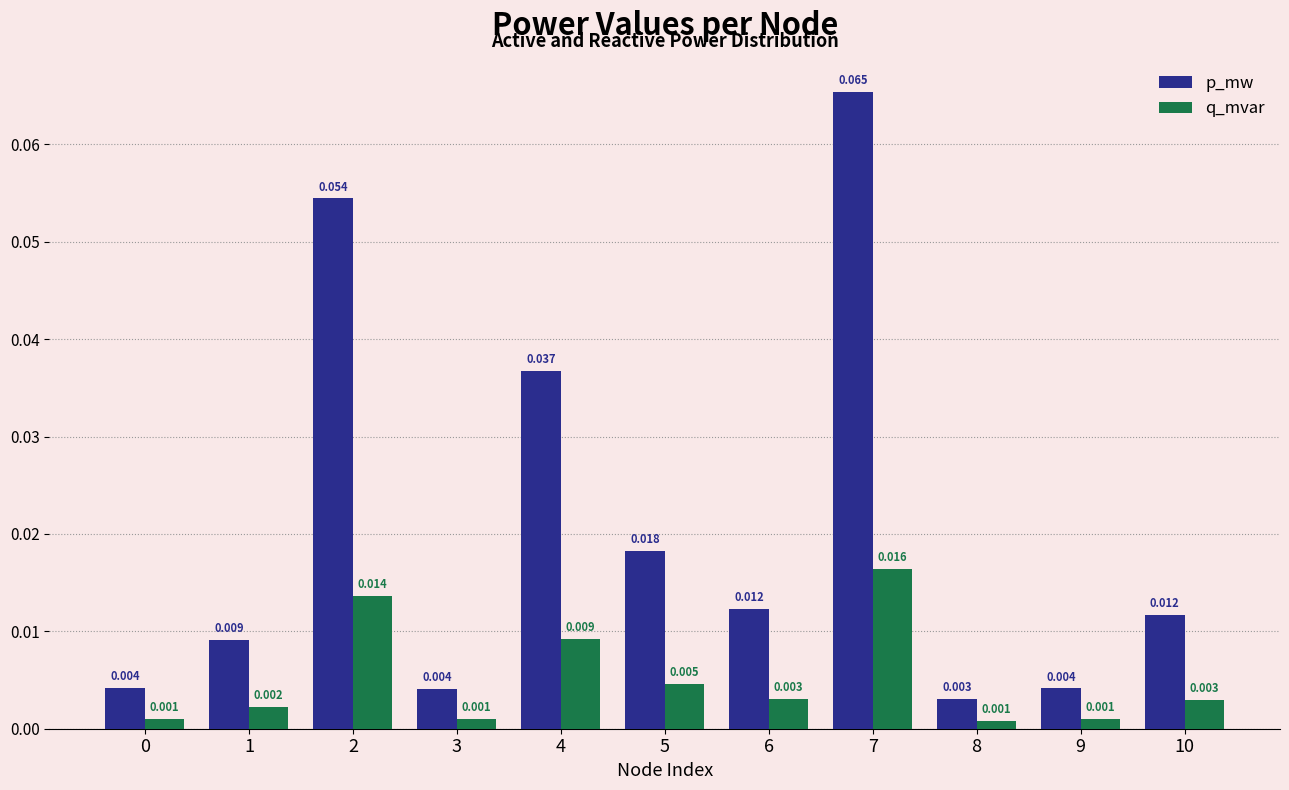

Which series changed the most between 8 and 9?

p_mw